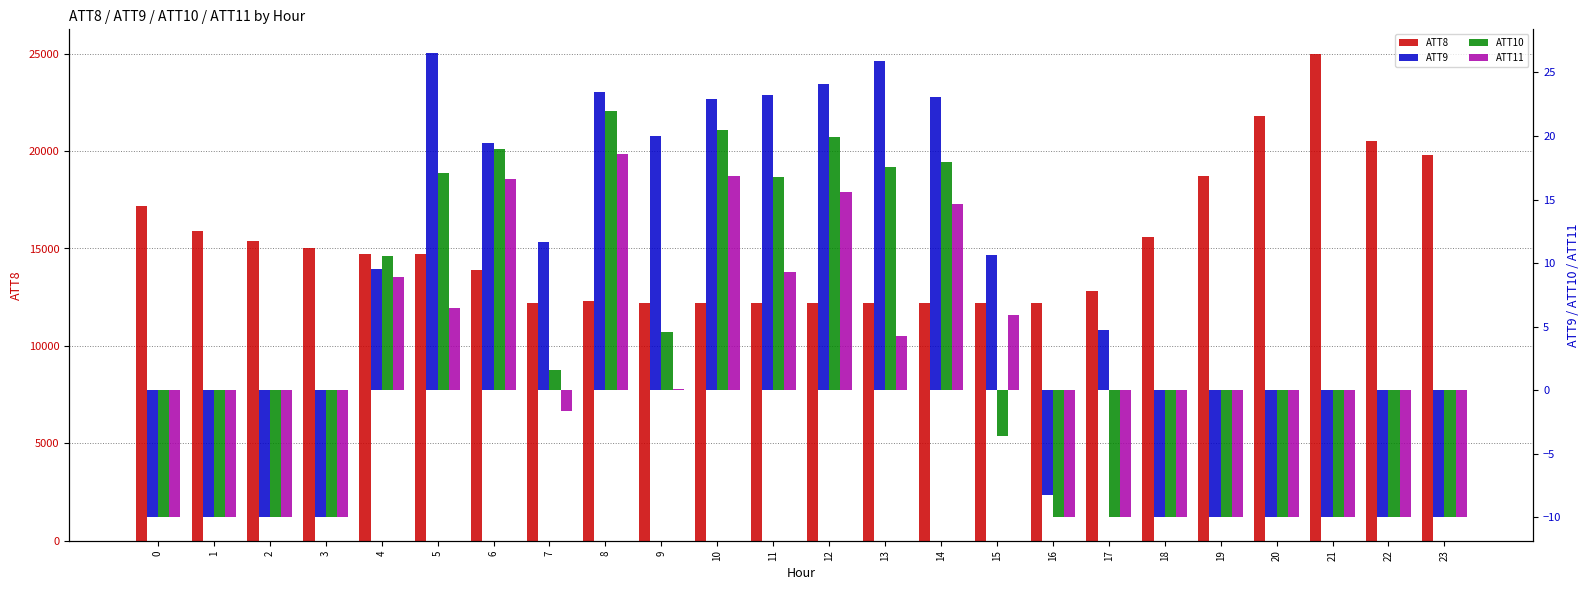

What is the difference between the maximum and second lowest values in the ATT11 series?

28.6